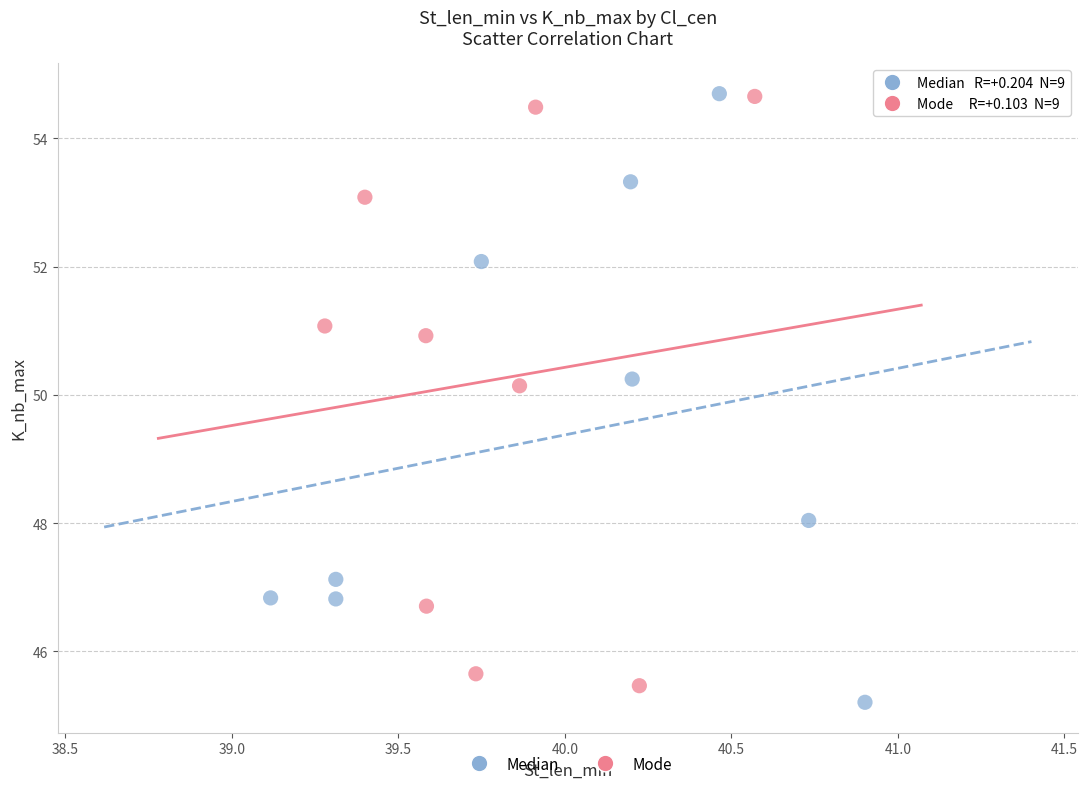

What are all the series names shown in the legend?

Median, Mode